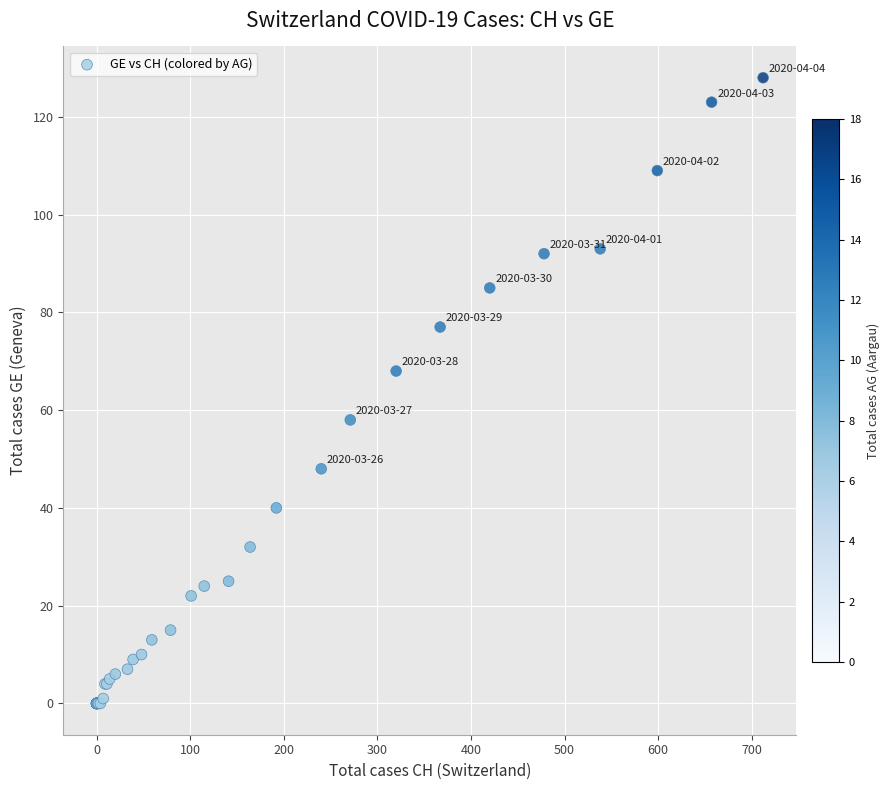

What Y value in the scatter plot is closest to 64?

68